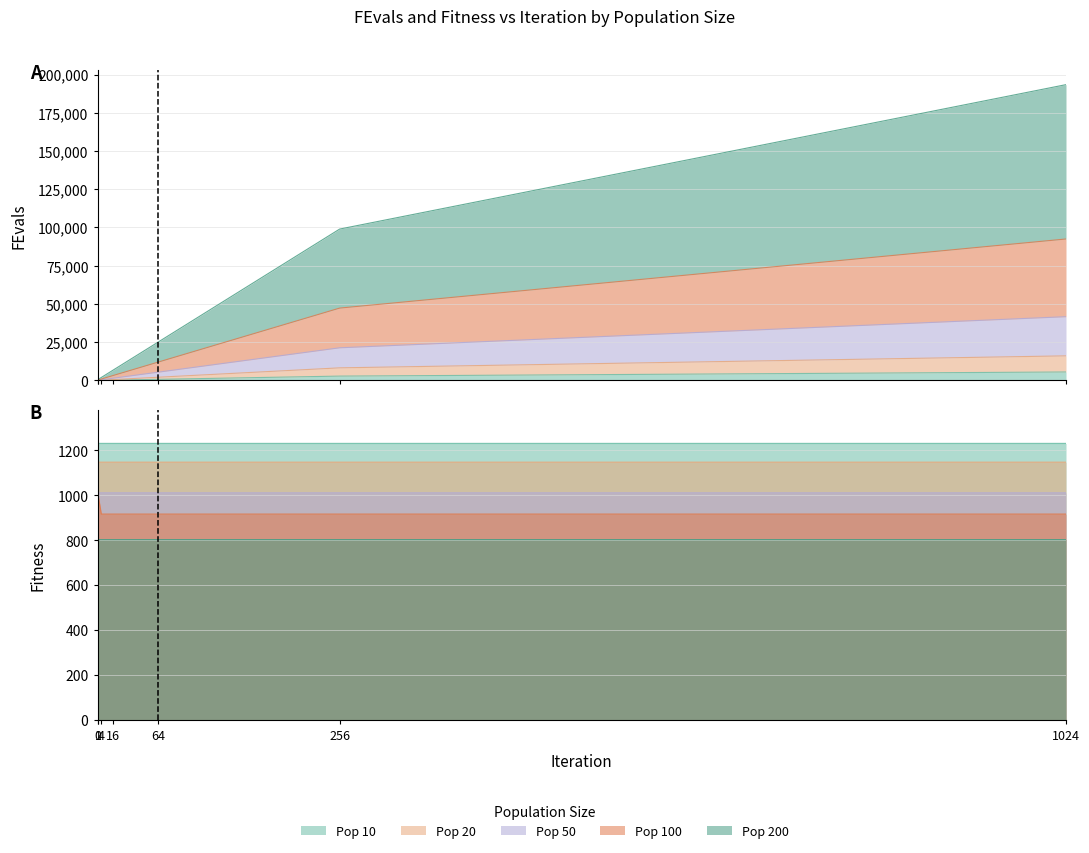

Between 16 and 1024, which series saw the biggest shift?

Pop 200